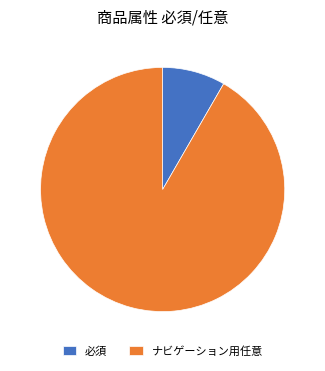

Is it true that 必須 is 8% of the pie?

True